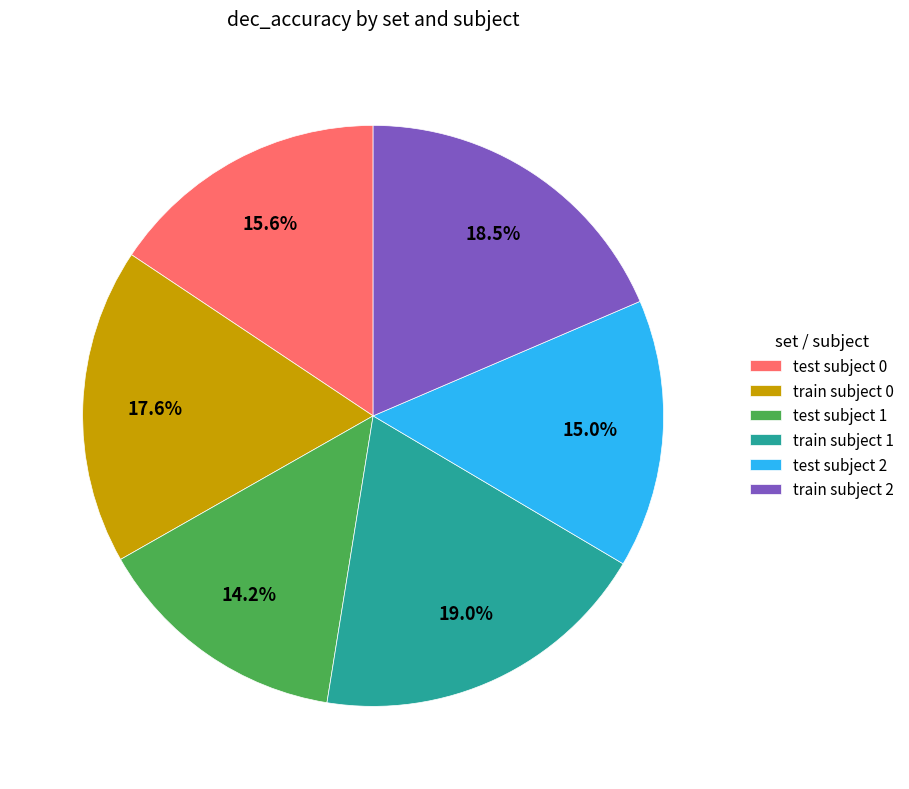

What percentage is the test subject 1 slice, to the nearest percent?

14%